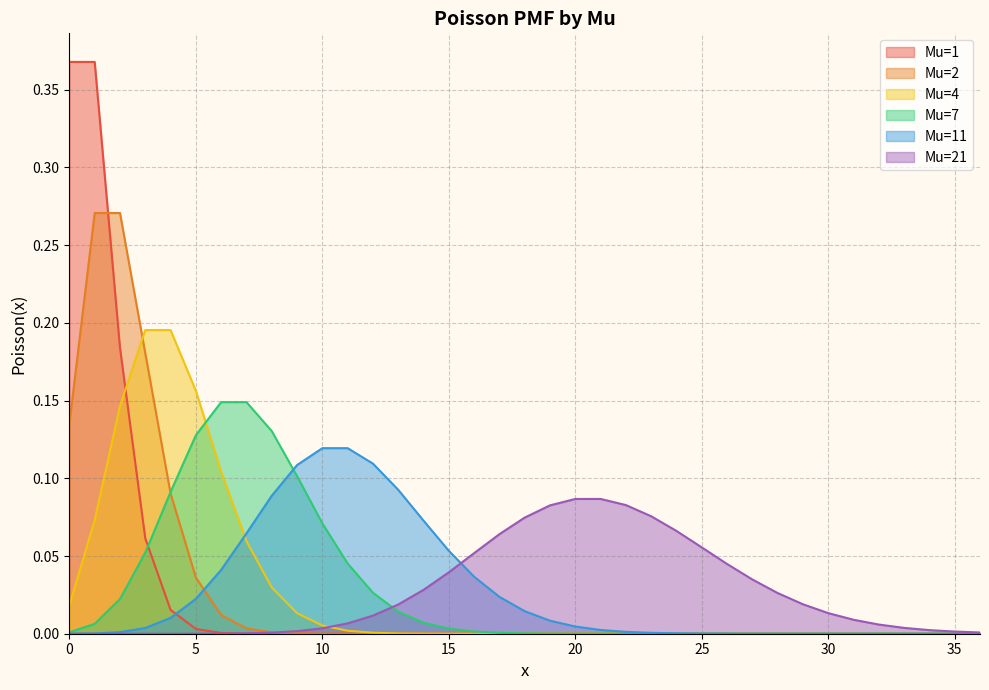

How many data points does each series have?

37